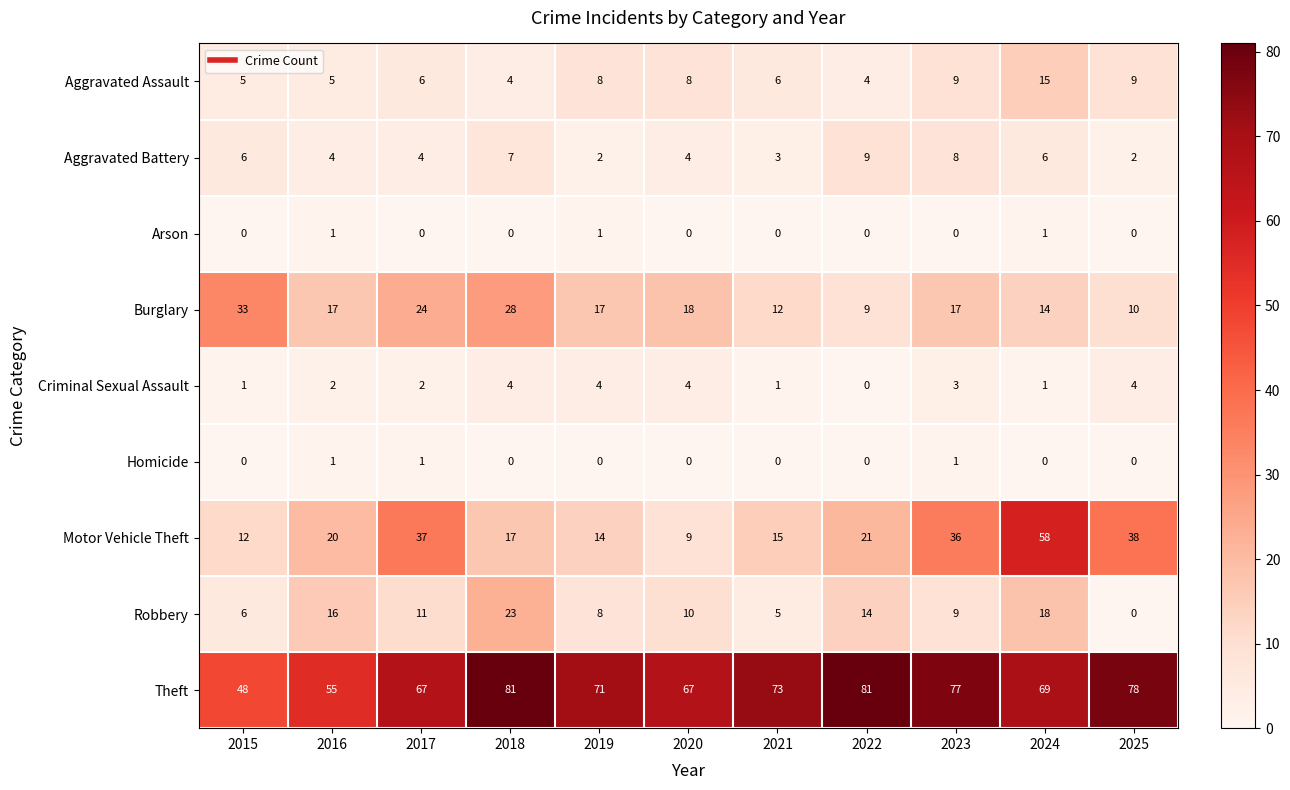

What is the difference between the second highest and minimum values in the Theft series?

33